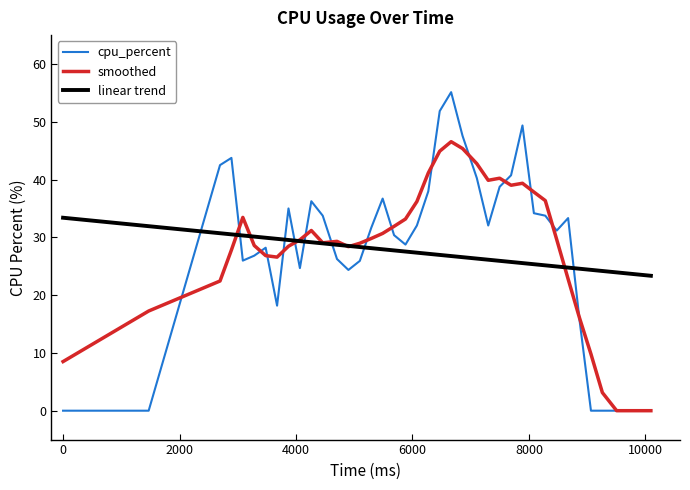

How many lines are shown in the chart?

3